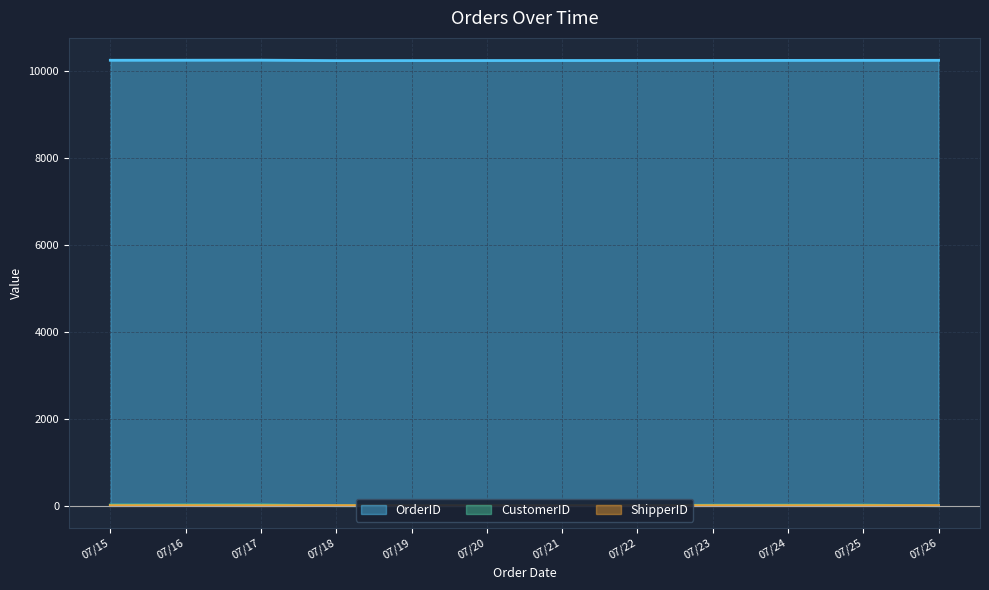

True or false: CustomerID and OrderID cross at least once.

False